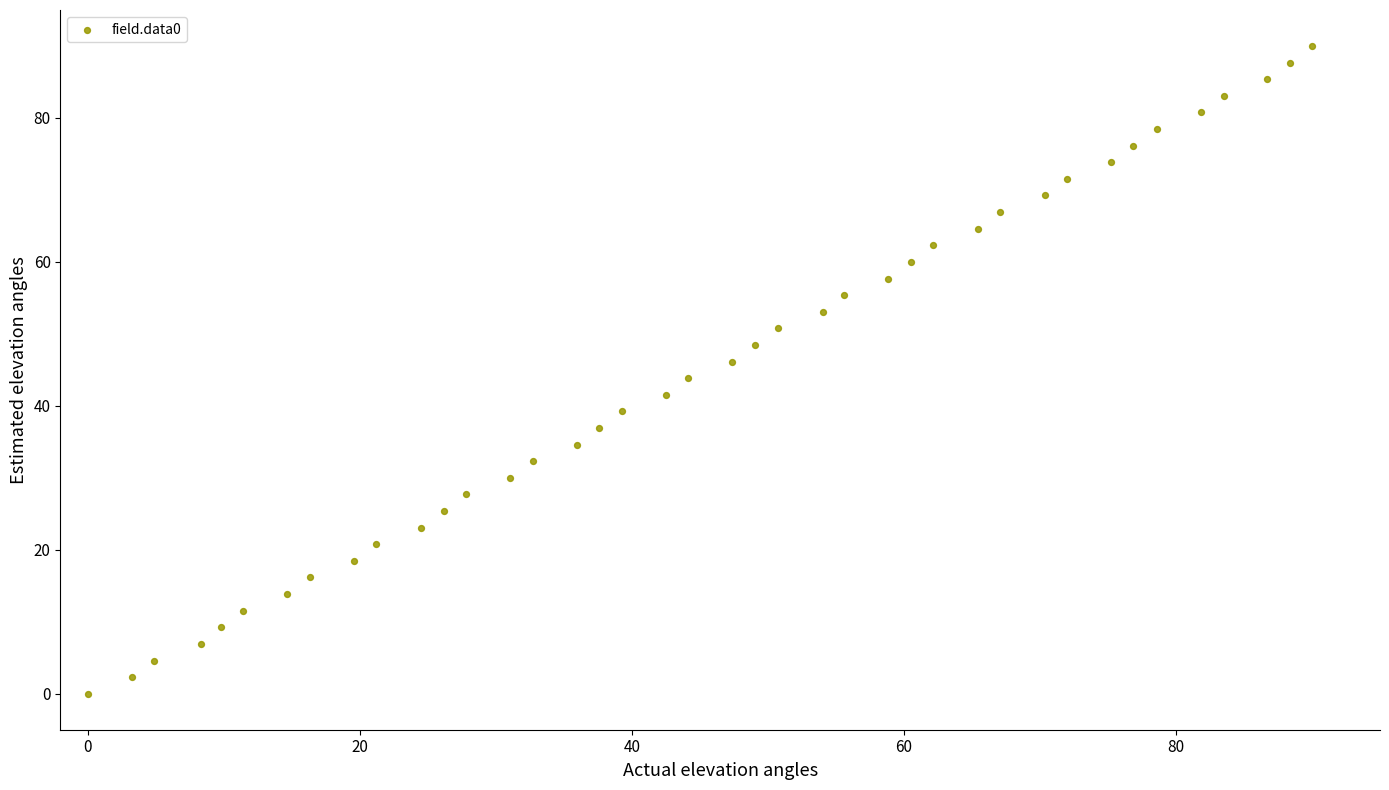

What is the range of X values (max minus min)?

90.0